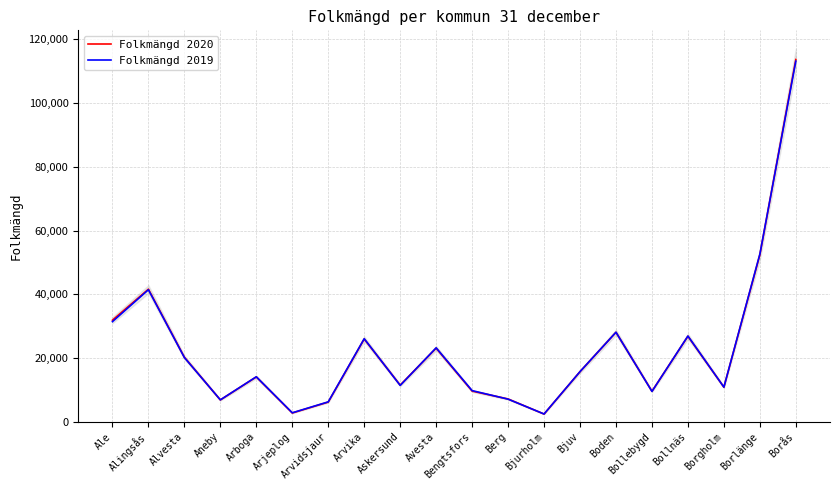

How many times do Folkmängd 2020 and Folkmängd 2019 cross each other?

8